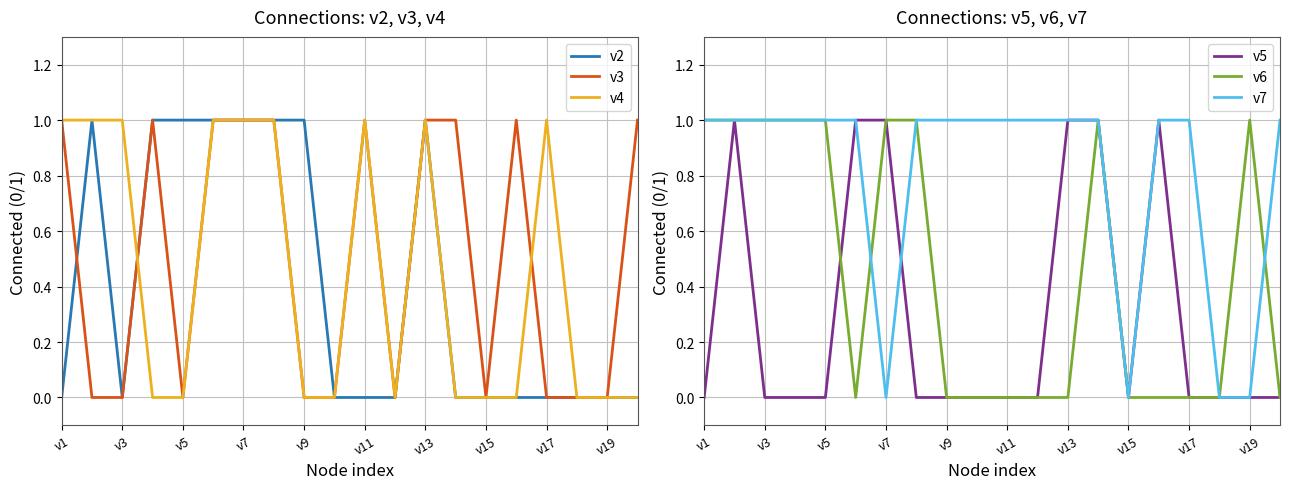

True or false: v7 and v3 intersect in this chart.

False